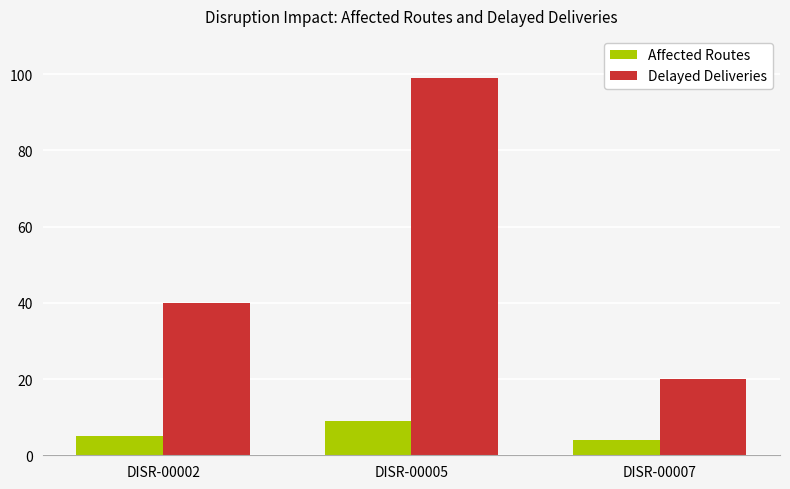

Rank the categories by Affected Routes value from highest to lowest.

DISR-00005, DISR-00002, DISR-00007